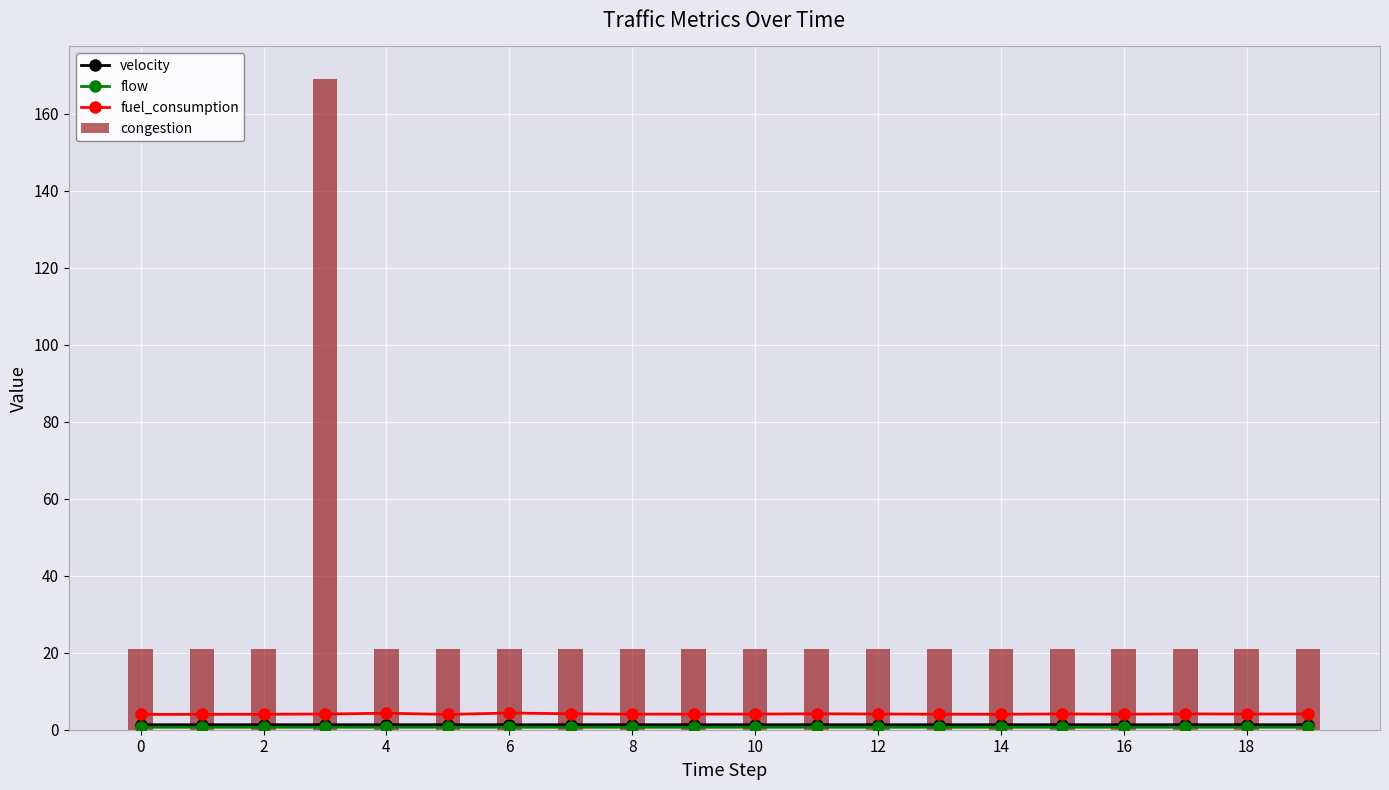

Does the chart contain stacked bars?

No